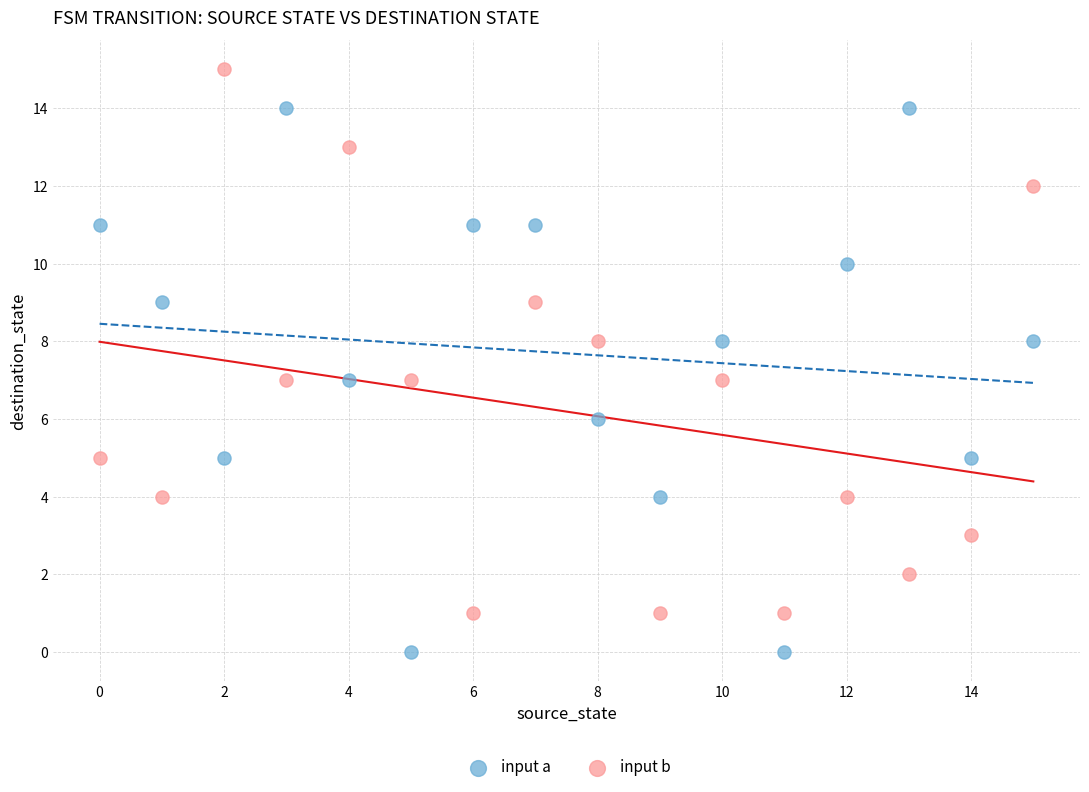

Which series reaches the minimum Y coordinate?

input a